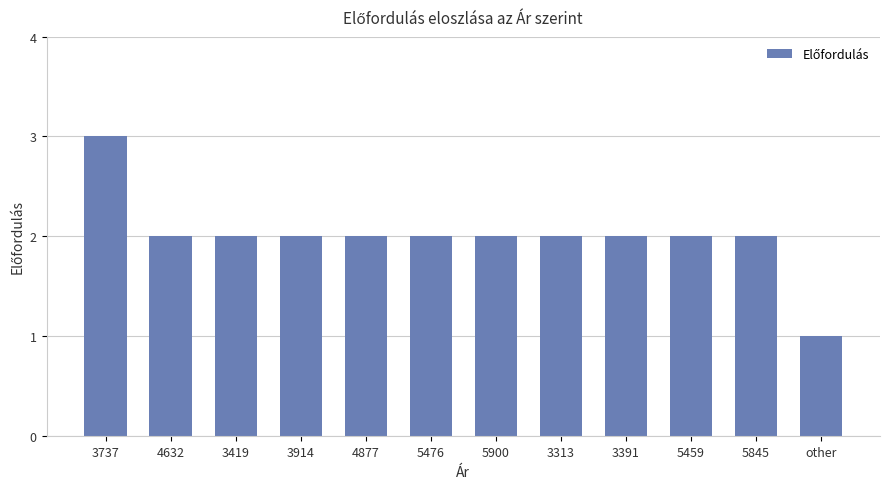

Count the number of data series in this chart.

1